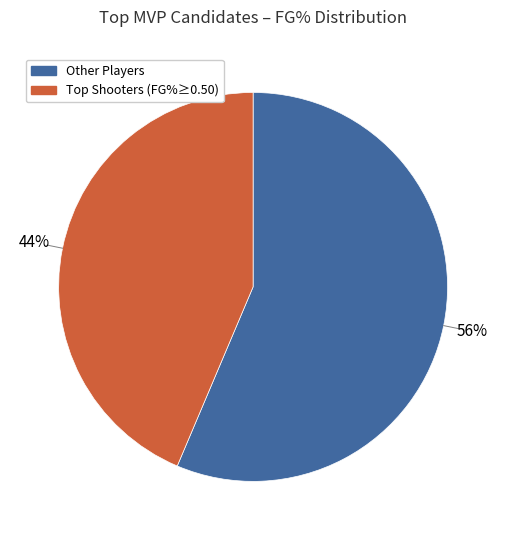

To the nearest percent, what percentage of the pie is Other Players?

56%